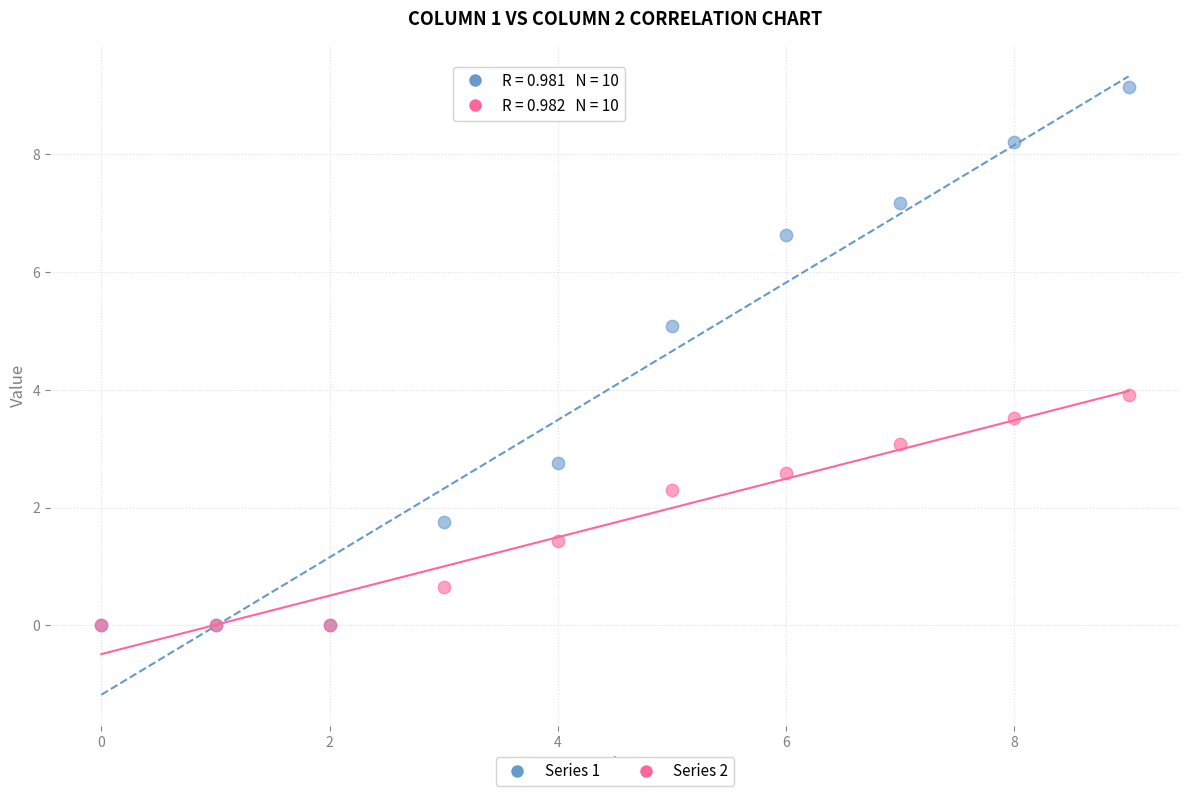

What are all the series names shown in the legend?

Series 1, Series 2